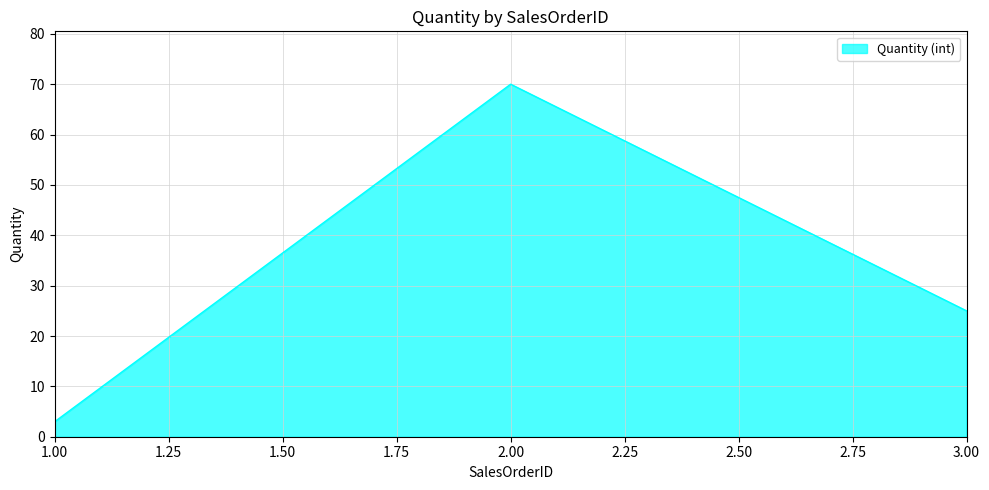

How many lines are shown in the chart?

1